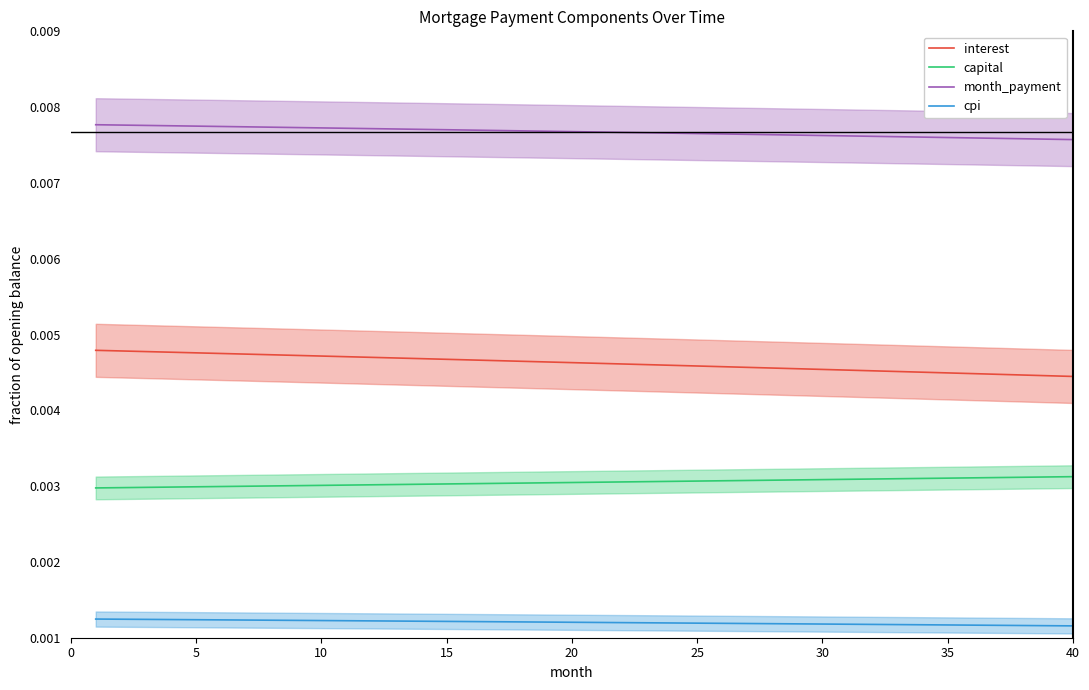

True or false: interest and cpi intersect in this chart.

False